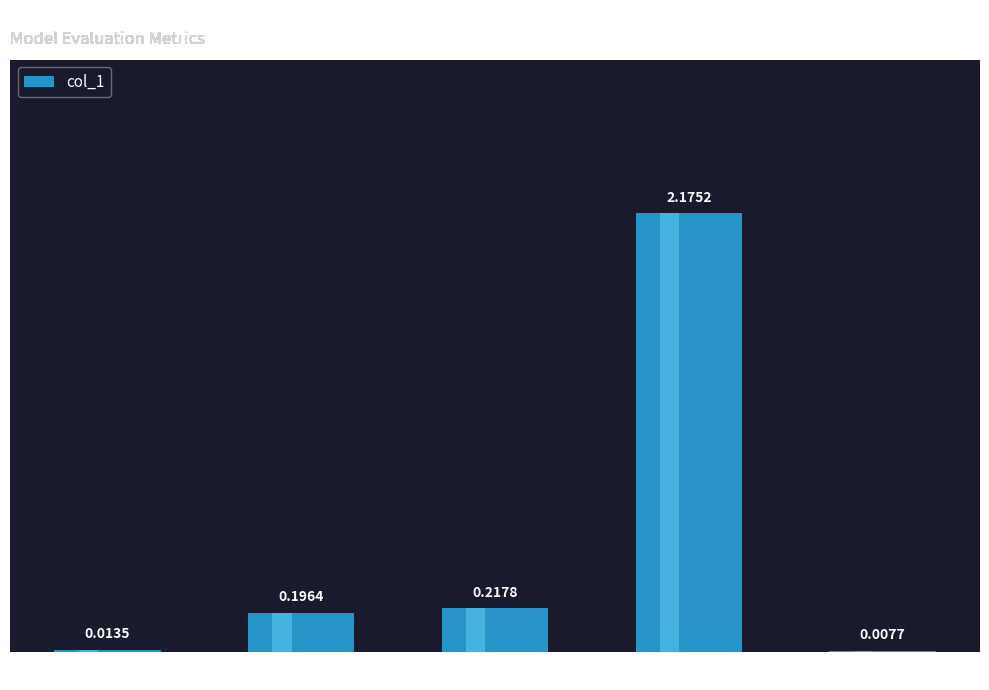

What is the difference between the values at Inference Time and Training Time?

2.2